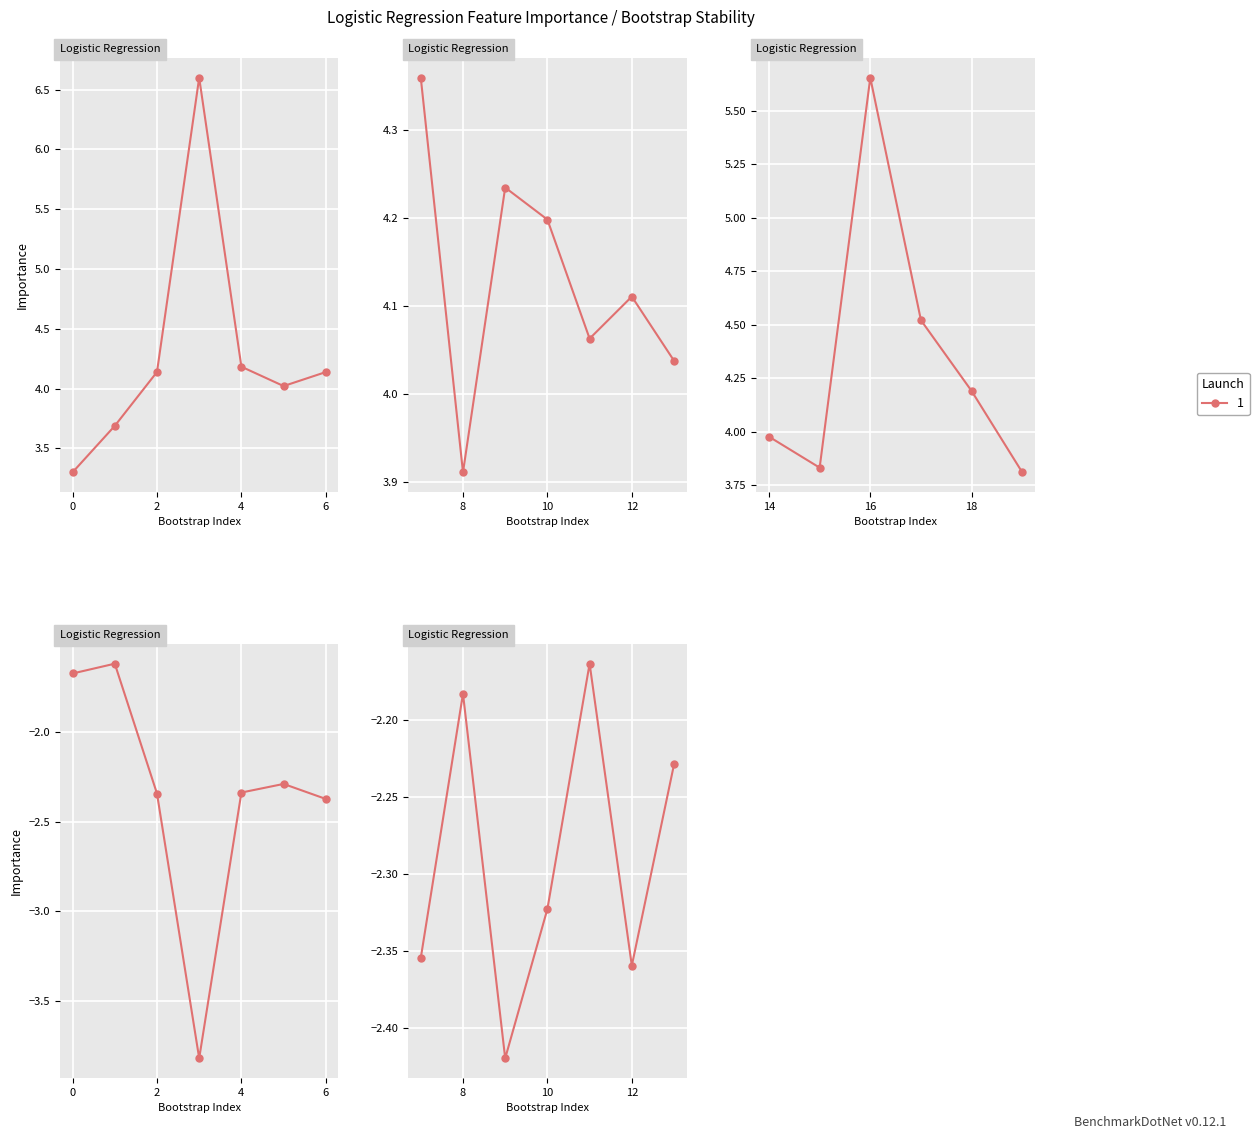

True or false: Intercept has more than 1 points higher than both neighbors.

True